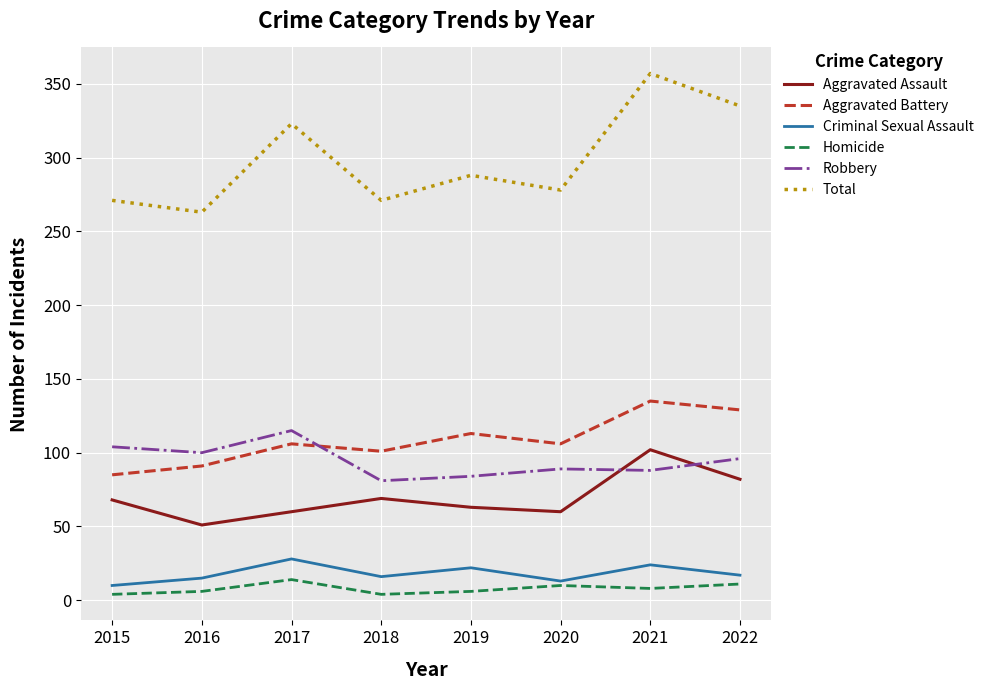

What is the greatest value displayed?

357